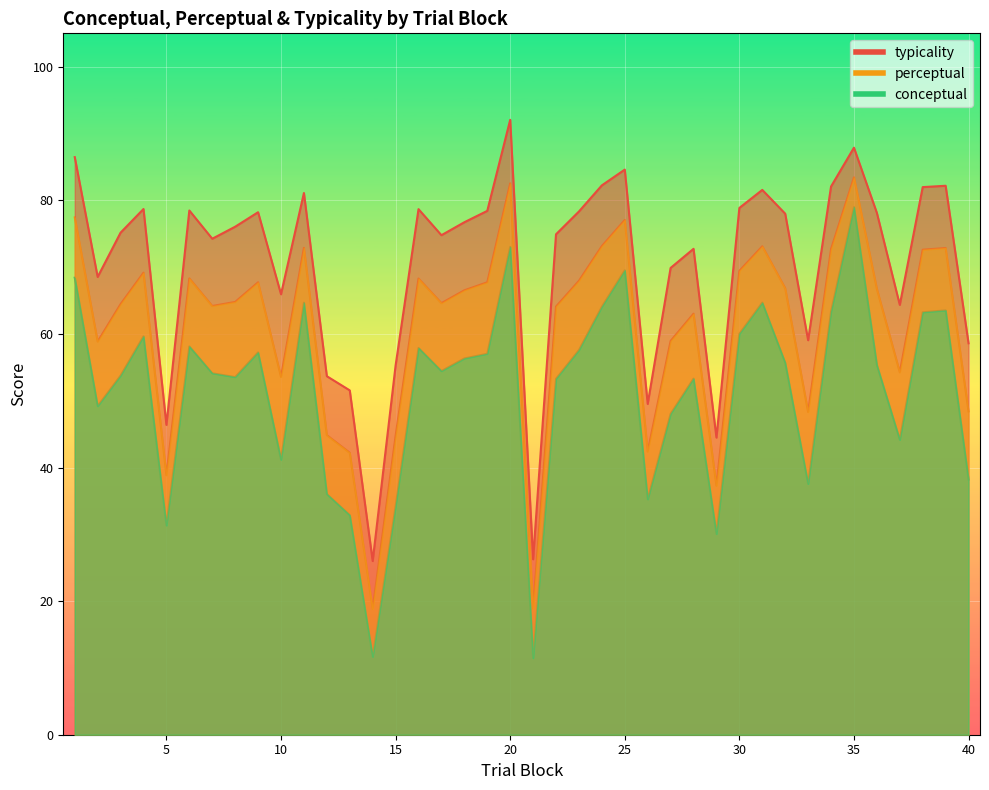

Where does the typicality series first go above 76?

1